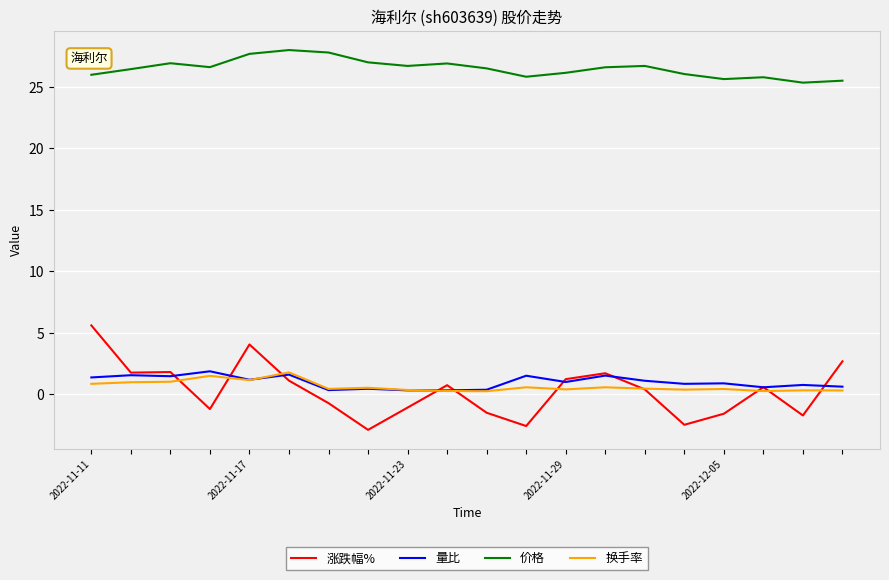

What is the greatest value displayed?

28.0